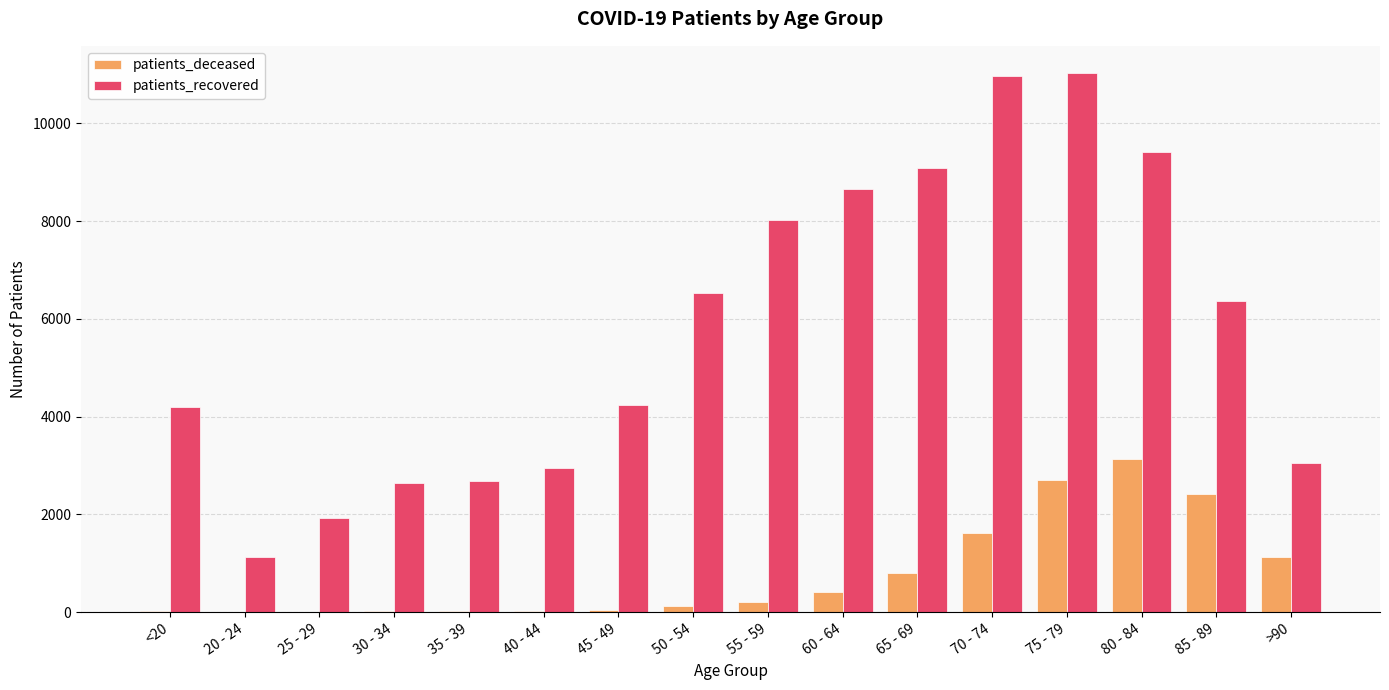

What is the sum of all patients_deceased values?

12659